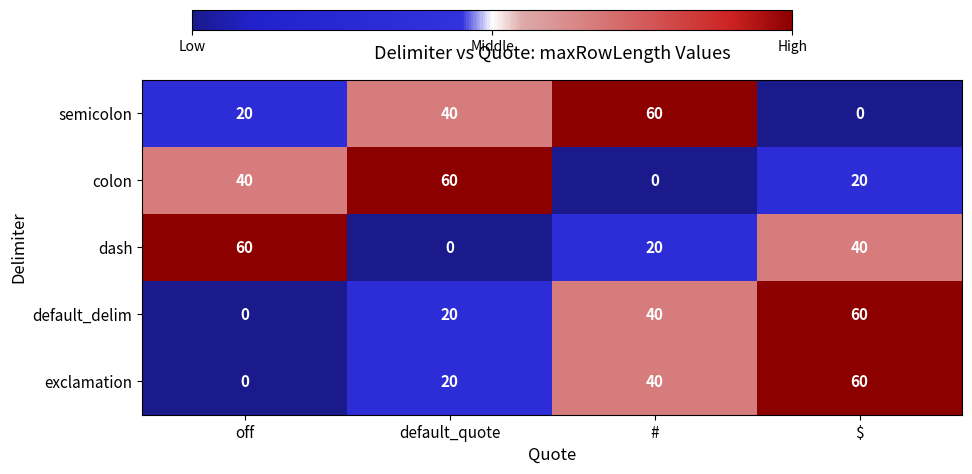

What is the difference between the maximum and minimum values in the exclamation series?

60